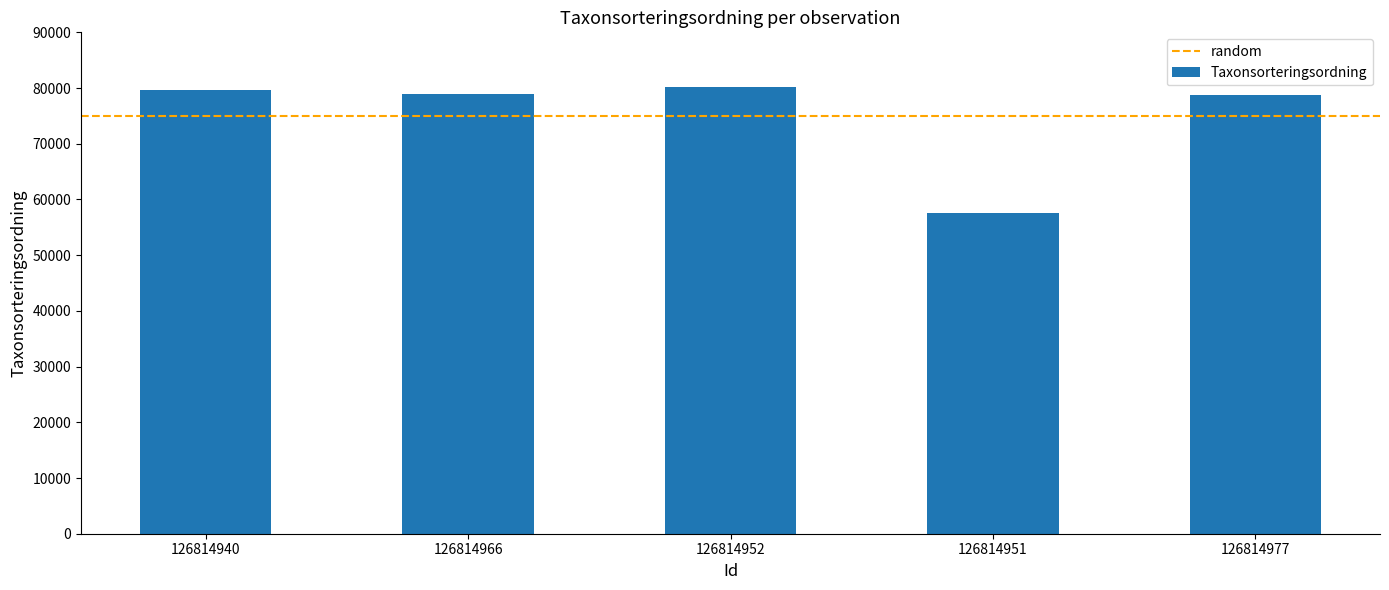

What is the ratio of the value at 126814951 to the value at 126814966?

0.7